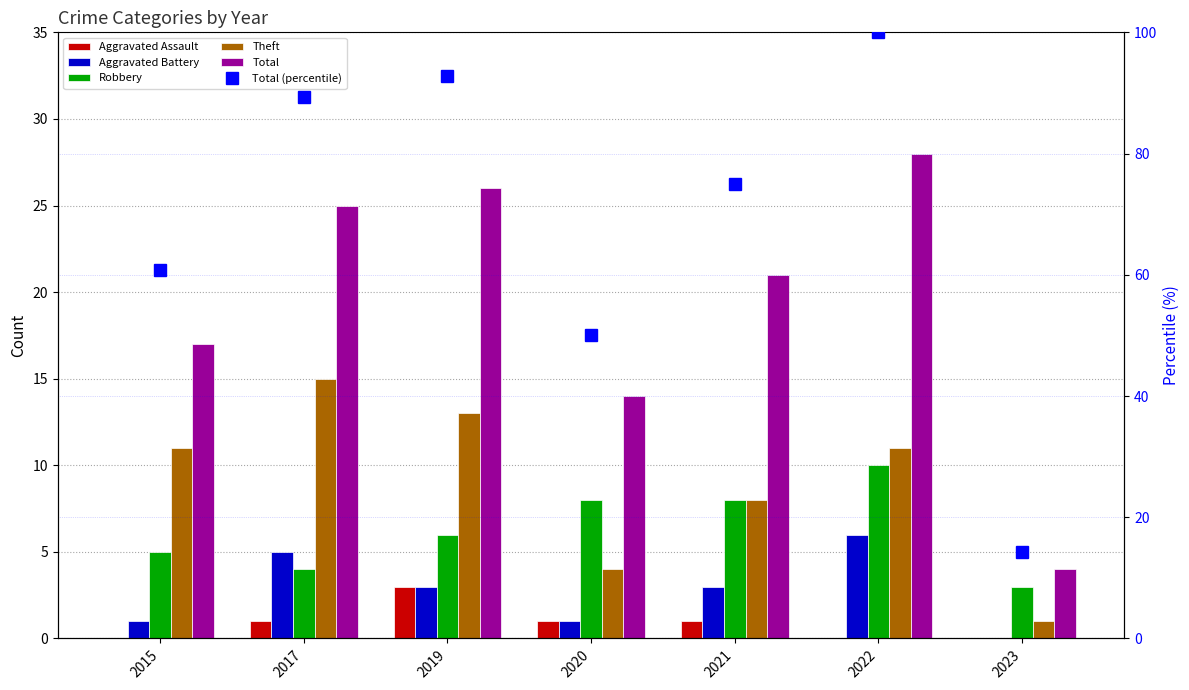

Reading left to right, extract all data points from this chart.

Aggravated Assault: 2015=0.0	2017=1.0	2019=3.0	2020=1.0	2021=1.0	2022=0.0	2023=0.0
Aggravated Battery: 2015=1.0	2017=5.0	2019=3.0	2020=1.0	2021=3.0	2022=6.0	2023=0.0
Robbery: 2015=5.0	2017=4.0	2019=6.0	2020=8.0	2021=8.0	2022=10.0	2023=3.0
Theft: 2015=11.0	2017=15.0	2019=13.0	2020=4.0	2021=8.0	2022=11.0	2023=1.0
Total: 2015=17.0	2017=25.0	2019=26.0	2020=14.0	2021=21.0	2022=28.0	2023=4.0
Total (percentile): 2015=60.7	2017=89.3	2019=92.9	2020=50.0	2021=75.0	2022=100.0	2023=14.3